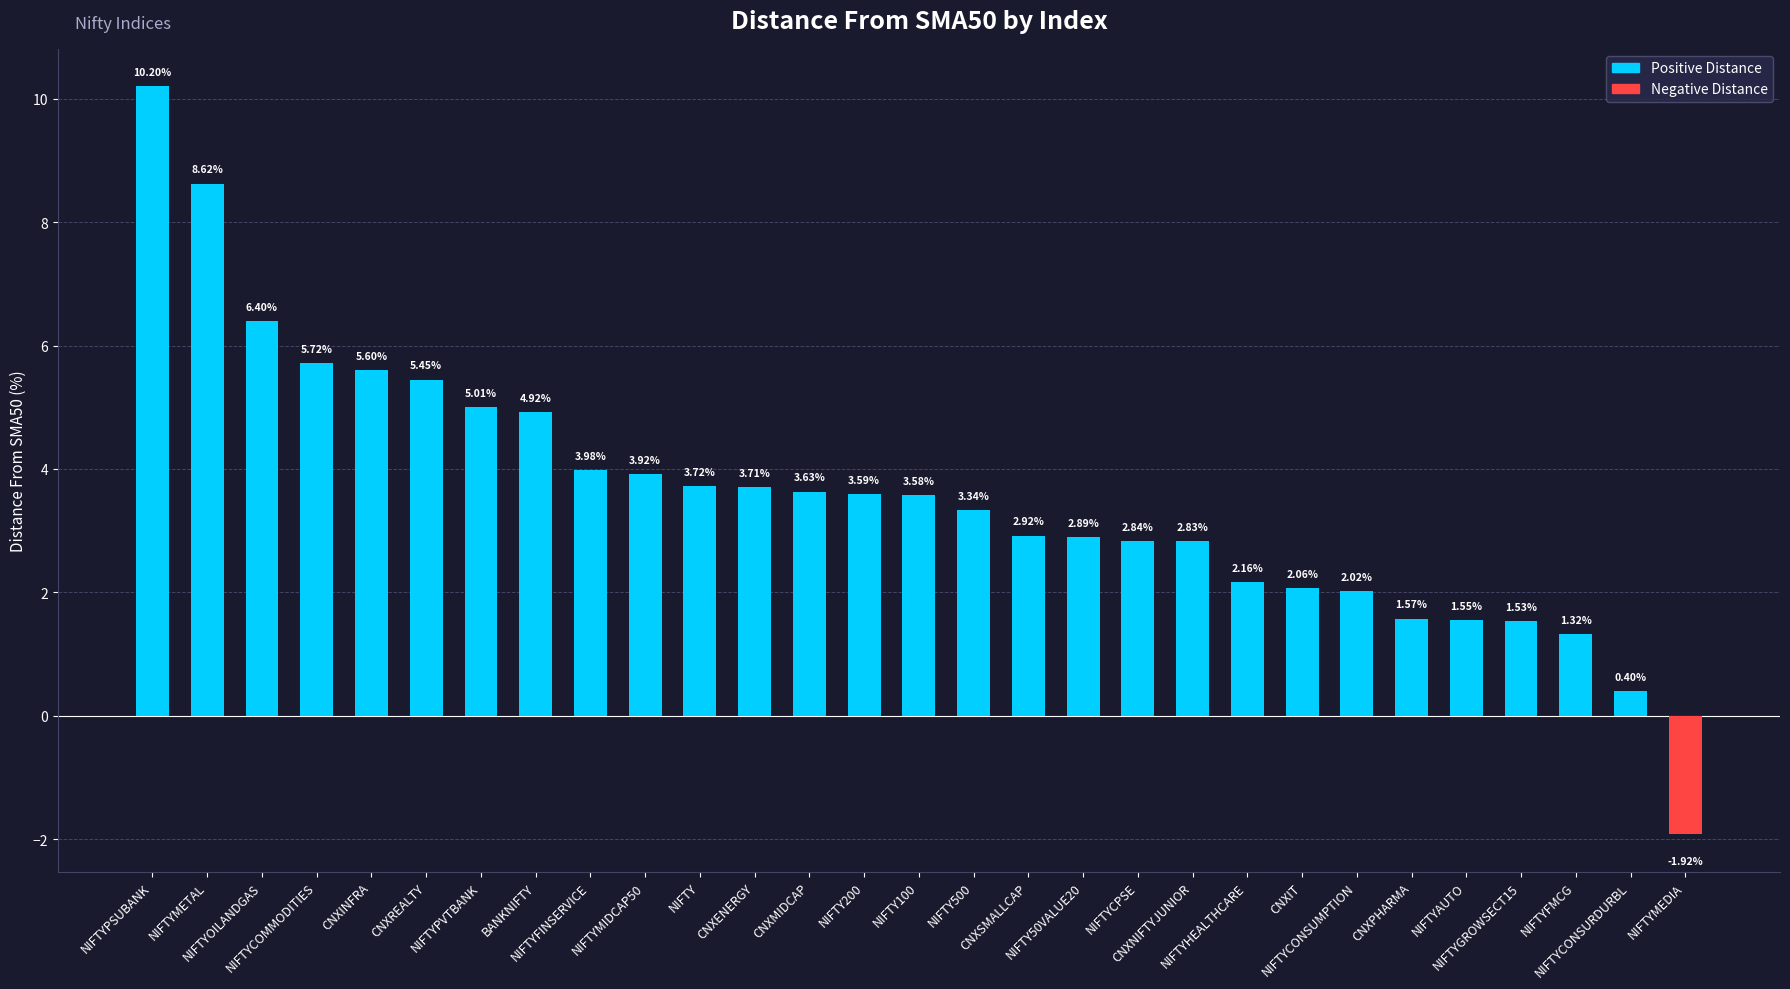

At which category does the chart reach its minimum across all series?

NIFTYMEDIA